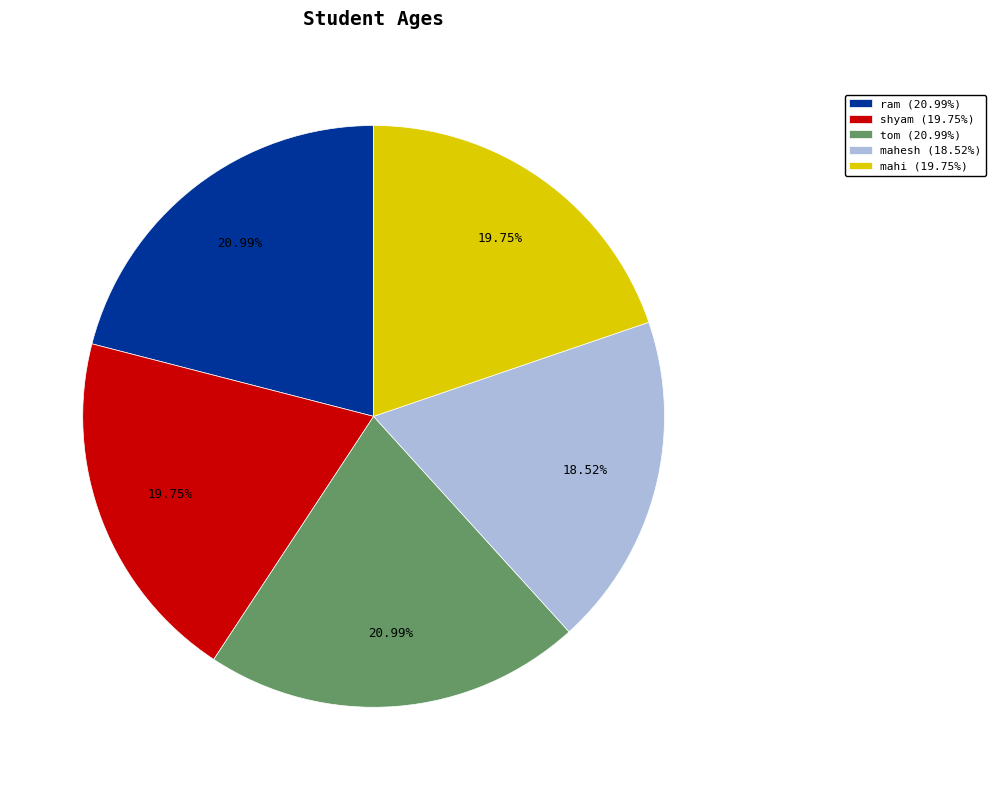

What percentage is the ram slice, to the nearest percent?

21%